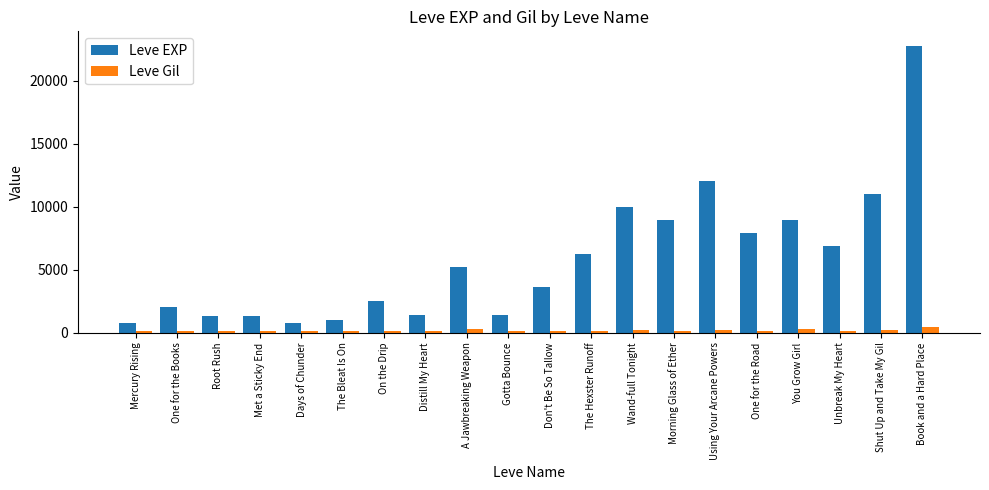

What is the difference between the maximum and minimum values in the Leve EXP series?

21990